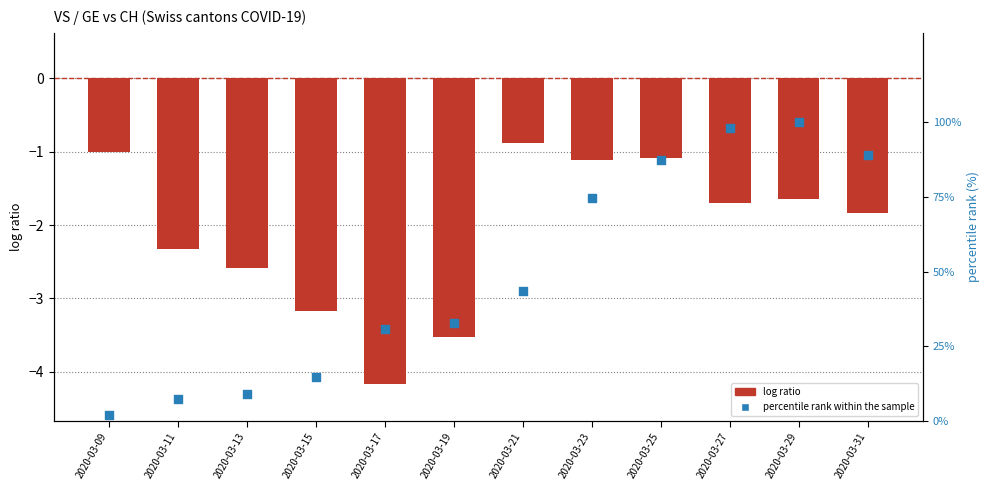

At which category is the sum across all series the highest?

2020-03-29